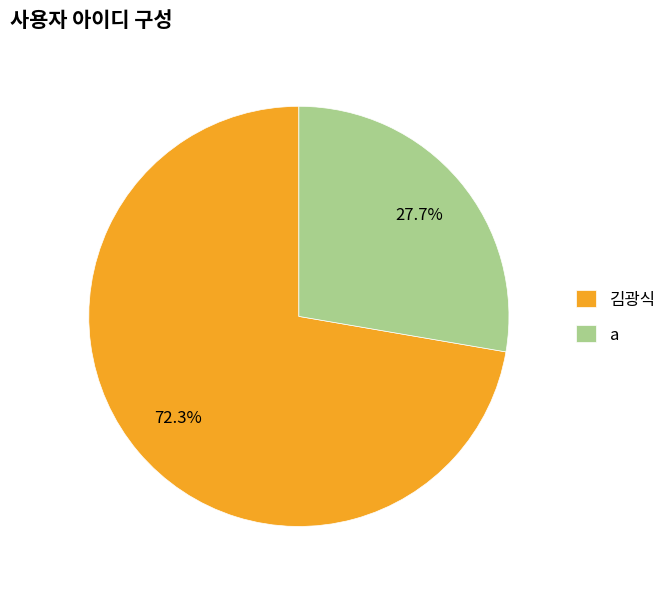

The a slice represents 28% of the pie. True or false?

True